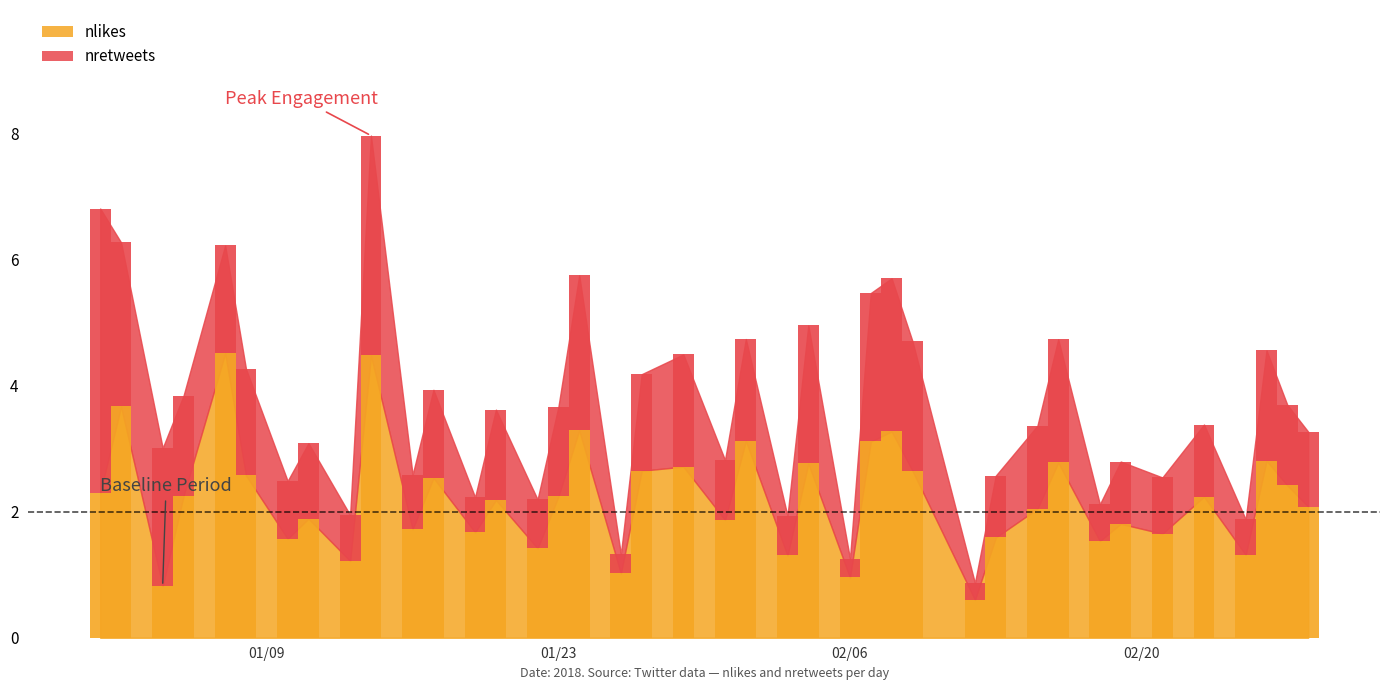

Reading left to right, what are all the values shown in this chart?

nlikes: 2.3	3.7	0.8	2.2	4.5	2.6	1.6	1.9	1.2	4.5	1.7	2.5	1.7	2.2	1.4	2.2	3.3	1.0	2.6	2.7	1.9	3.1	1.3	2.8	1.0	3.1	3.3	2.7	0.6	1.6	2.0	2.8	1.5	1.8	1.7	2.2	1.3	2.8	2.4	2.1
nretweets: 4.5	2.6	2.2	1.6	1.7	1.7	0.9	1.2	0.7	3.5	0.9	1.4	0.6	1.4	0.8	1.4	2.5	0.3	1.5	1.8	0.9	1.6	0.6	2.2	0.3	2.4	2.4	2.1	0.3	1.0	1.3	2.0	0.6	1.0	0.9	1.1	0.6	1.7	1.3	1.2